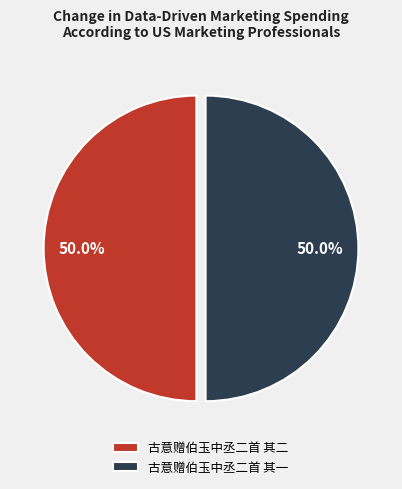

How many segments does this pie chart have?

2